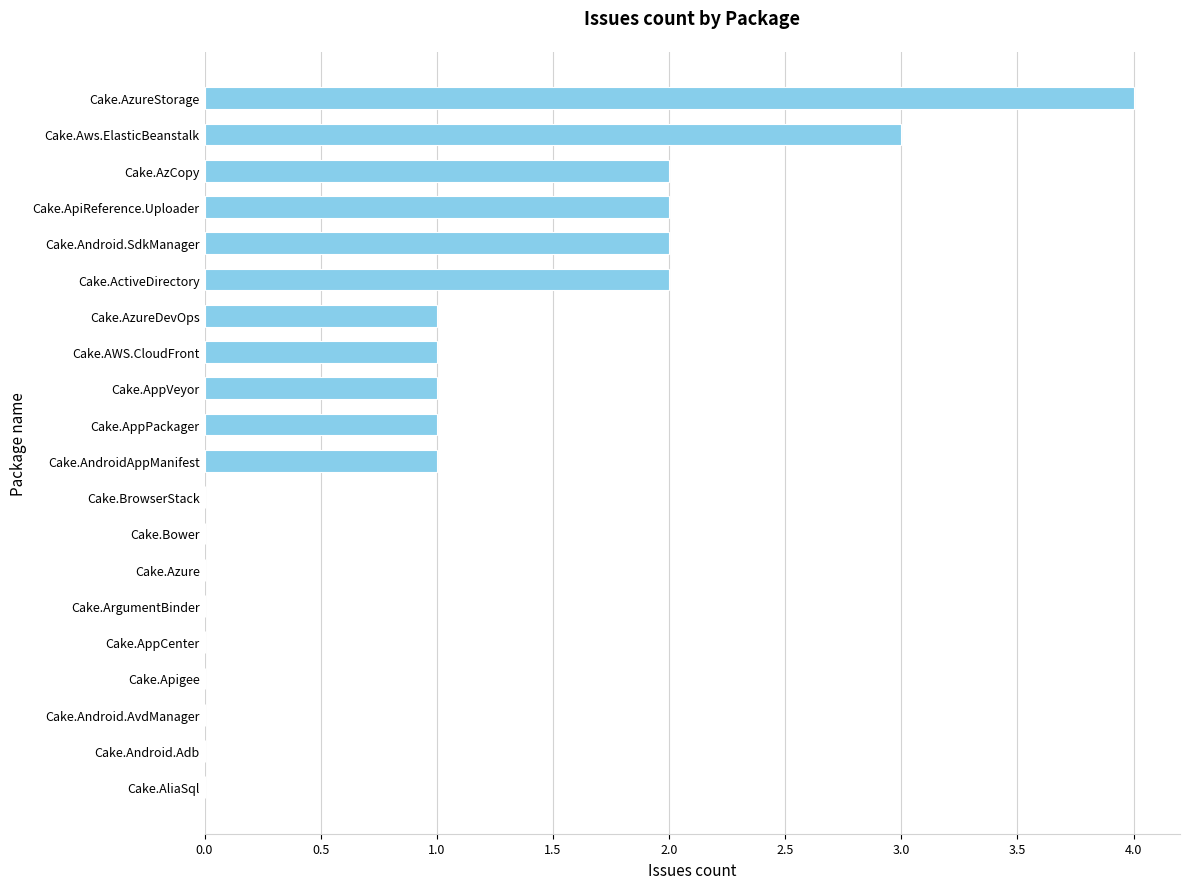

At which category does the chart reach its peak across all series?

Cake.AzureStorage